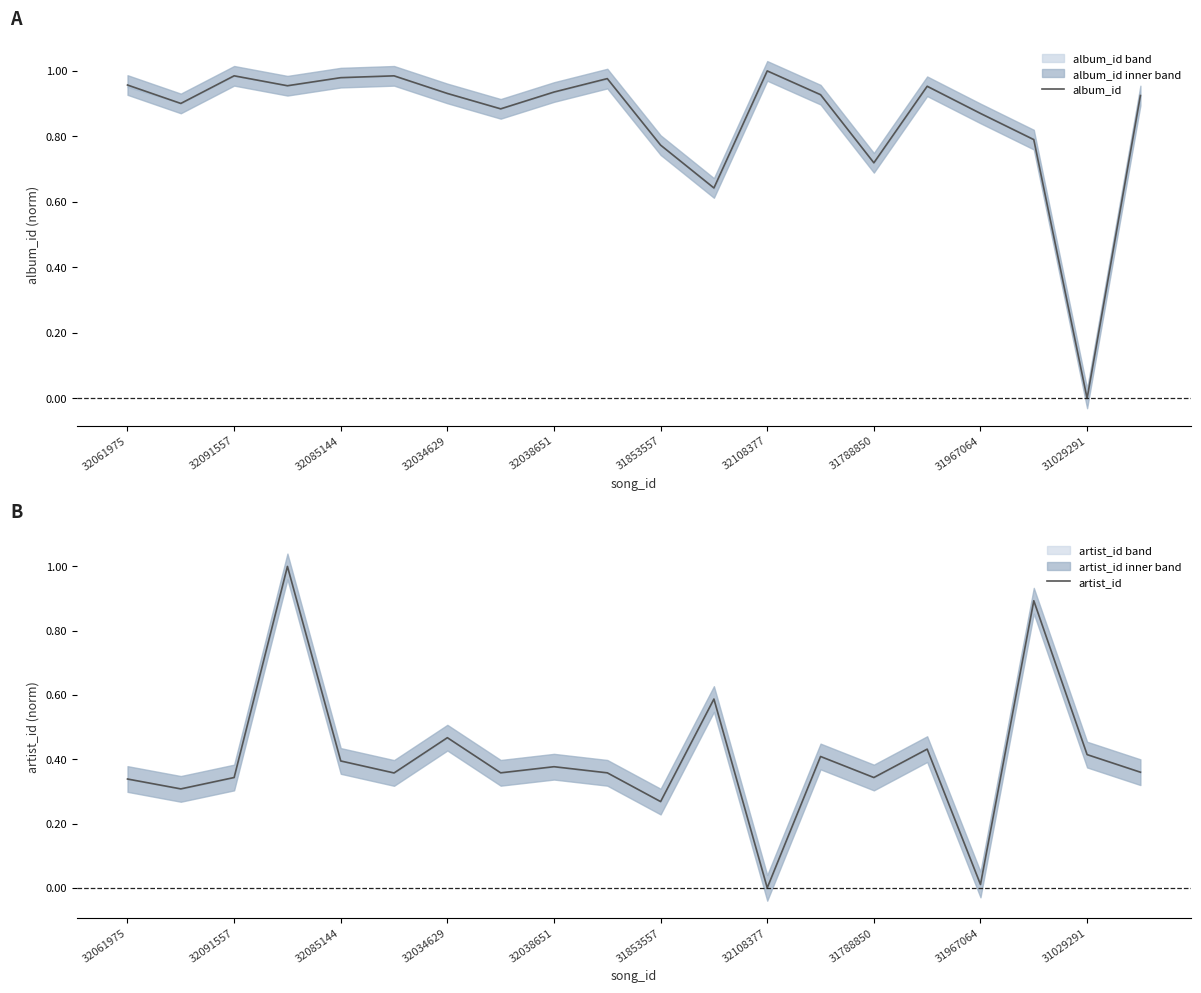

What is the maximum value for artist_id?

1.0